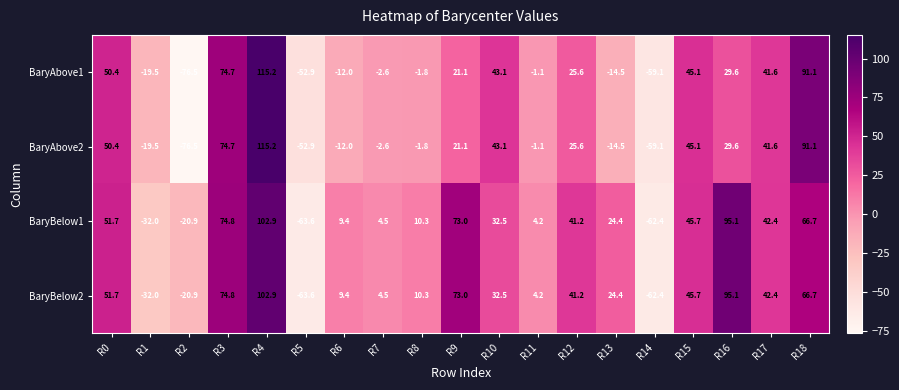

What is the average value of the BaryAbove2 series?

15.7